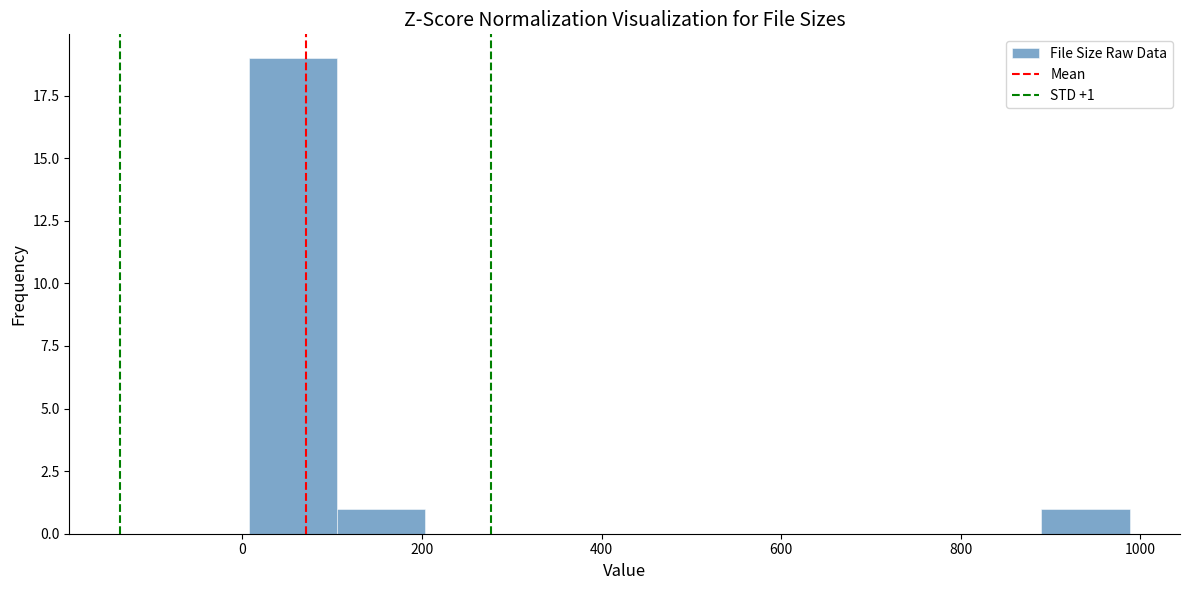

Over which range of the x-axis is the bar tallest?

0 to 100